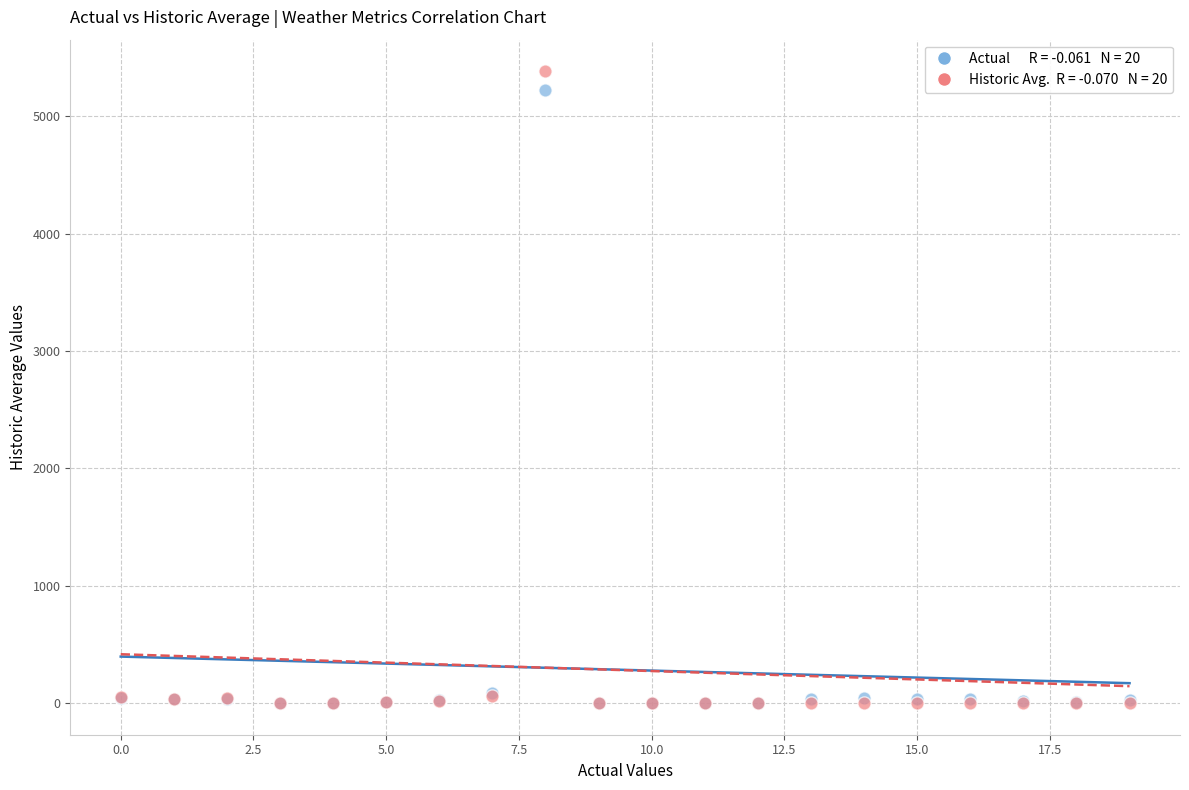

Across all series, what Y value is closest to 2691?

5221.0